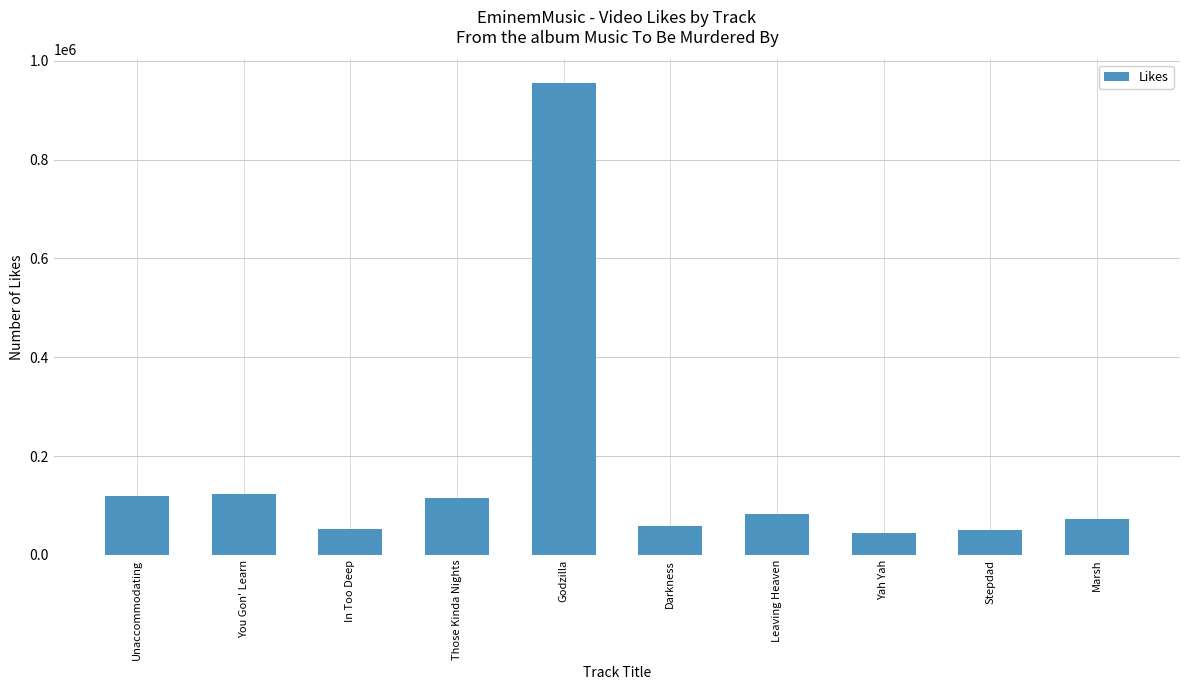

What is the label of the 8th bar from the left?

Yah Yah